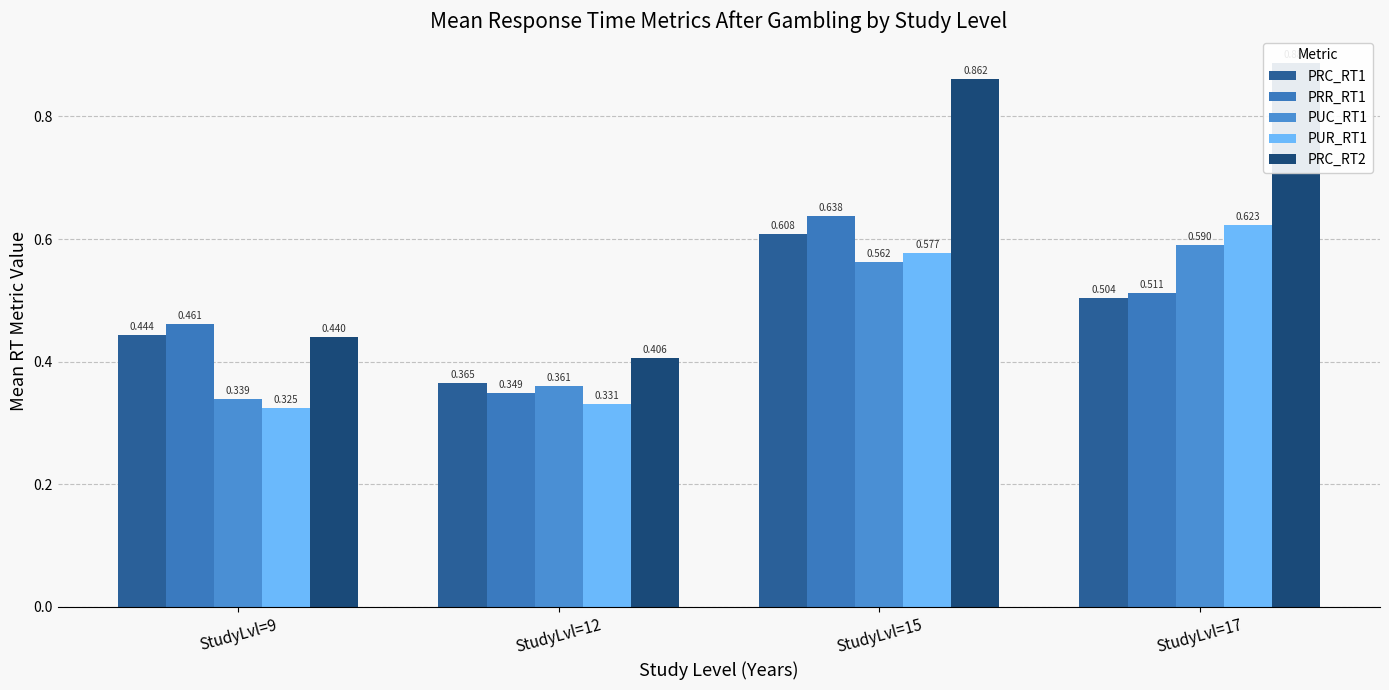

At which category is the sum across all series the highest?

StudyLvl=15